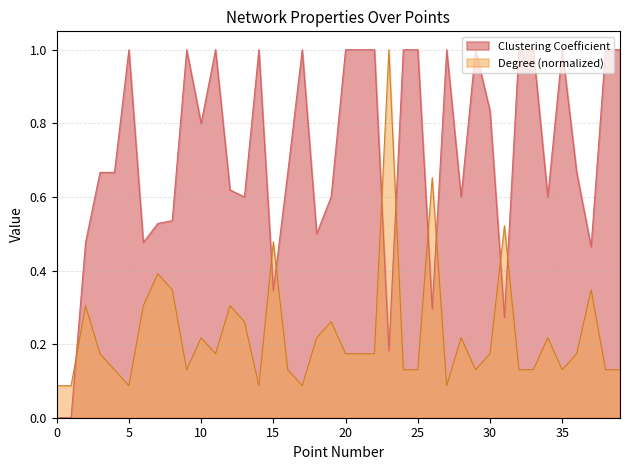

The Degree series shows 1.0 at 23. True or false?

True